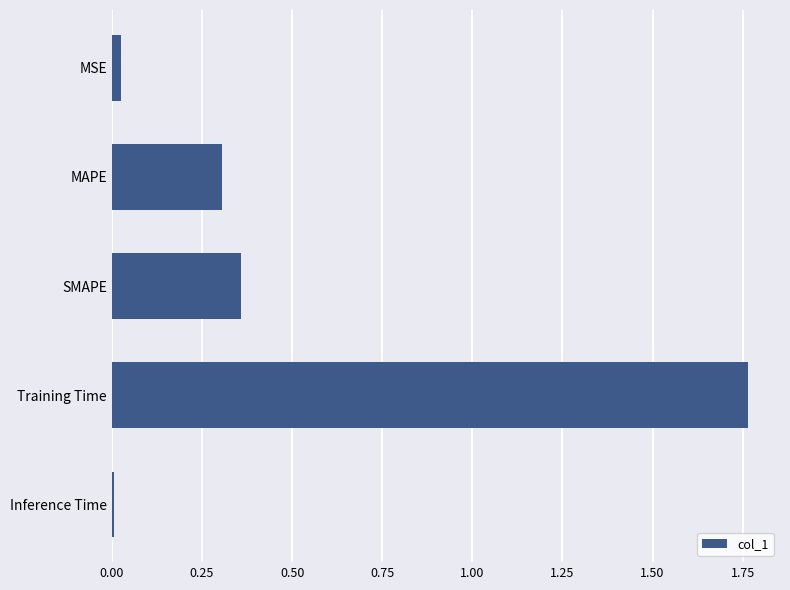

At which label is the value closest to 0?

Inference Time